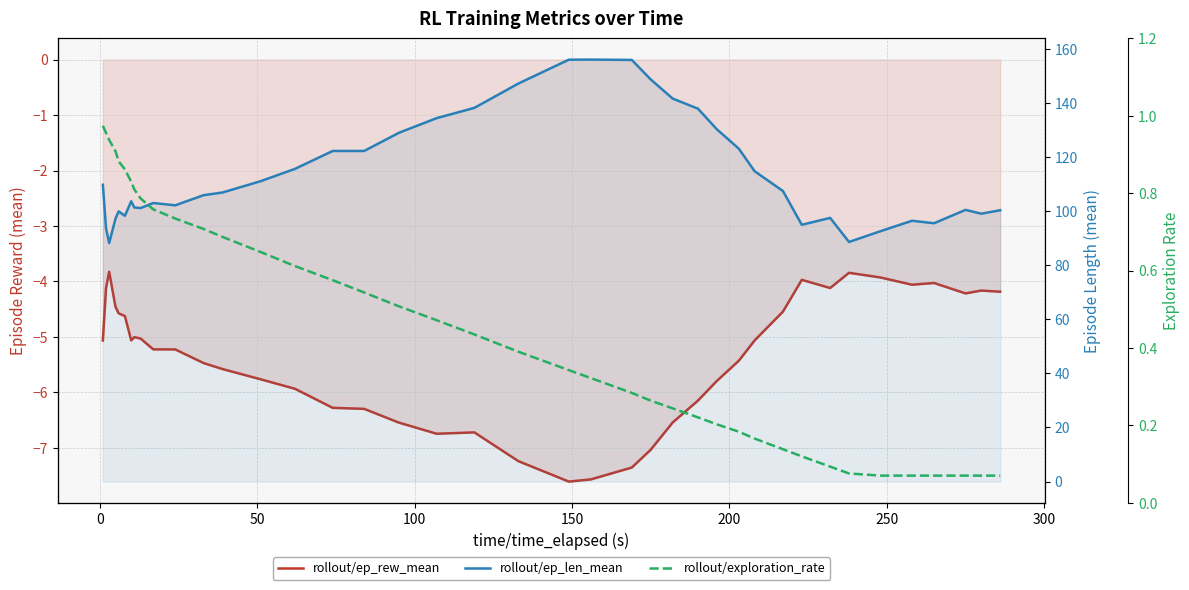

Reading right to left, what are all the values shown in this chart?

rollout/ep_rew_mean: -4.2	-4.2	-4.2	-4.0	-4.1	-3.9	-3.8	-4.1	-4.0	-4.5	-5.1	-5.4	-5.8	-6.1	-6.5	-7.0	-7.4	-7.6	-7.6	-7.2	-6.7	-6.7	-6.5	-6.3	-6.3	-5.9	-5.8	-5.6	-5.5	-5.2	-5.2	-5.0	-5.0	-5.1	-4.6	-4.6	-4.5	-3.8	-4.1	-5.1
rollout/ep_len_mean: 100.3	99.0	100.4	95.5	96.4	92.5	88.5	97.5	94.9	107.4	114.7	123.0	130.2	137.8	141.5	148.6	155.8	155.9	155.9	147.1	138.1	134.3	128.9	122.2	122.2	115.6	111.0	106.8	105.8	102.1	103.0	101.1	101.3	103.6	98.2	99.9	97.1	88.2	93.7	109.7
rollout/exploration_rate: 0.1	0.1	0.1	0.1	0.1	0.1	0.1	0.1	0.1	0.1	0.2	0.2	0.2	0.2	0.2	0.3	0.3	0.3	0.3	0.4	0.4	0.5	0.5	0.5	0.6	0.6	0.6	0.7	0.7	0.7	0.8	0.8	0.8	0.8	0.9	0.9	0.9	0.9	1.0	1.0